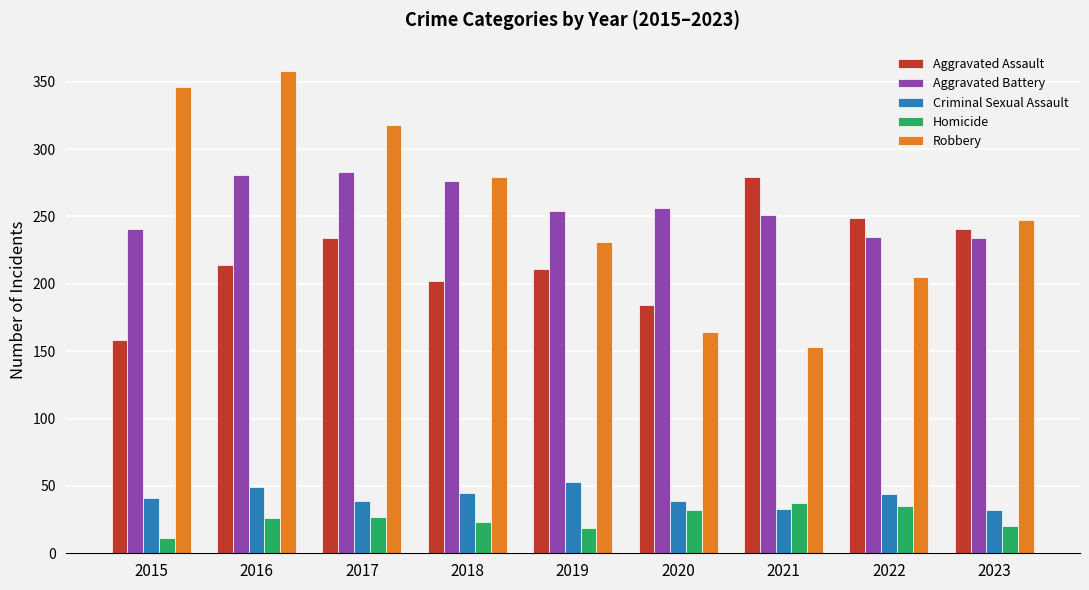

Read the Aggravated Assault value at 2019.

211